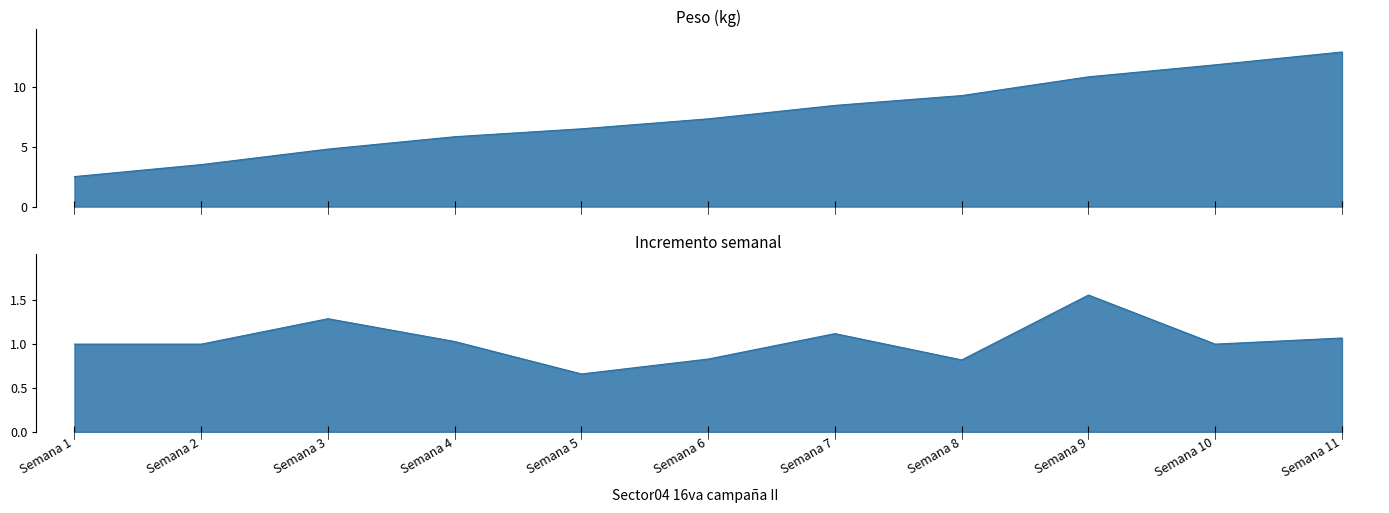

True or false: Peso and Incremento intersect in this chart.

False